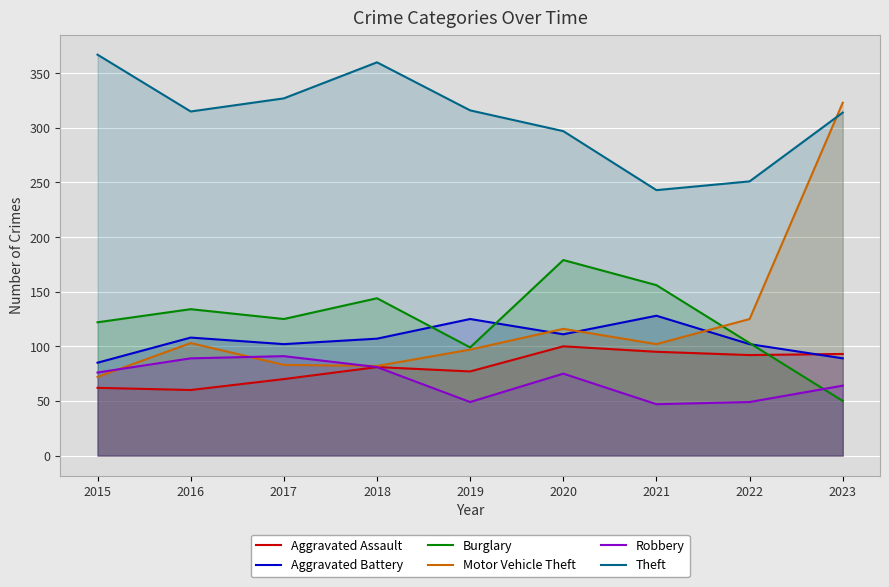

How many series are shown in this chart?

6